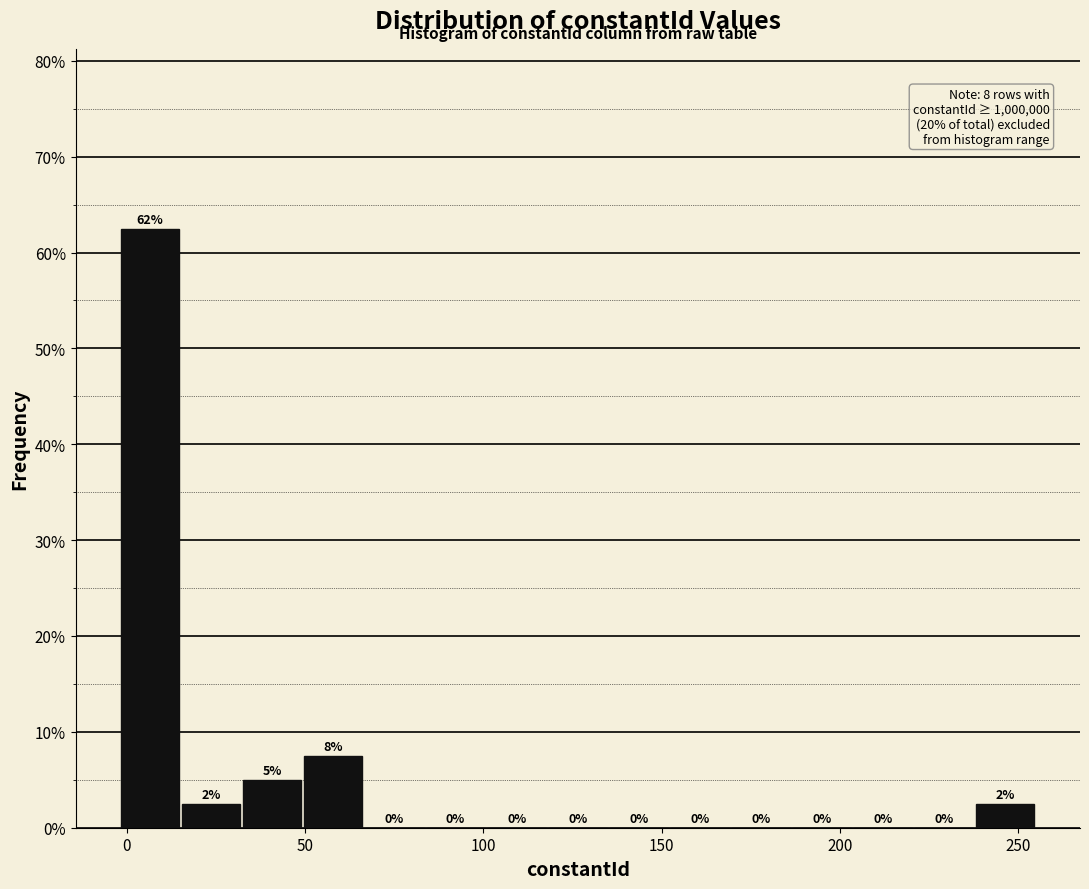

Around what value on the x-axis is the tallest bar? Give the approximate position of its centre, as read against the axis.

5